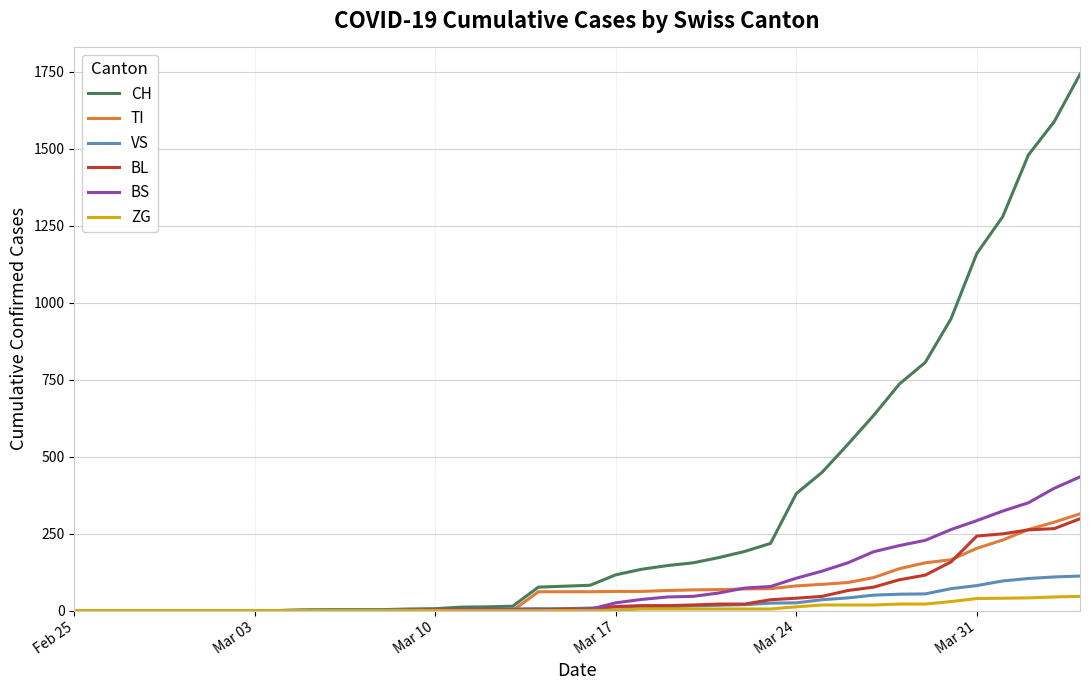

What is the highest value of the TI series?

314